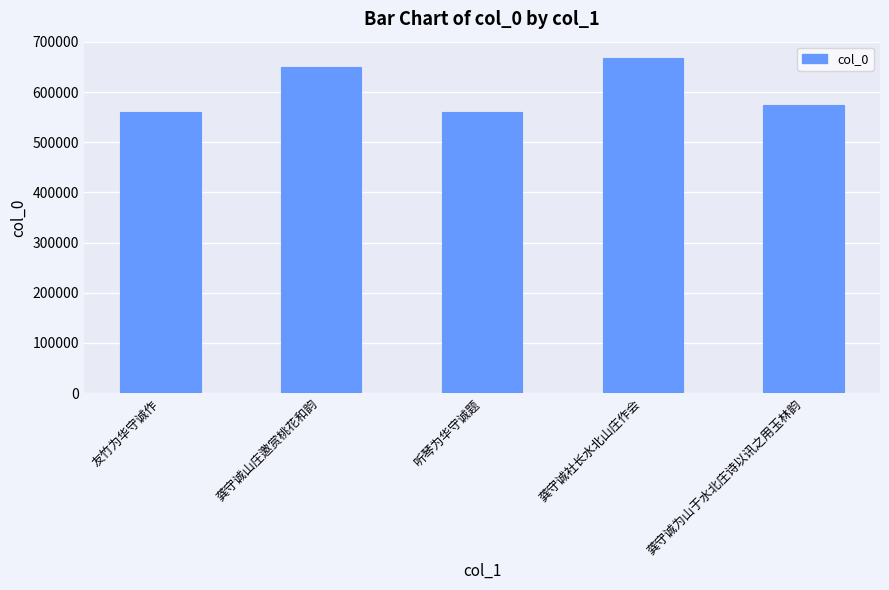

At which category does the chart reach its peak across all series?

龚守诚社长水北山庄作会